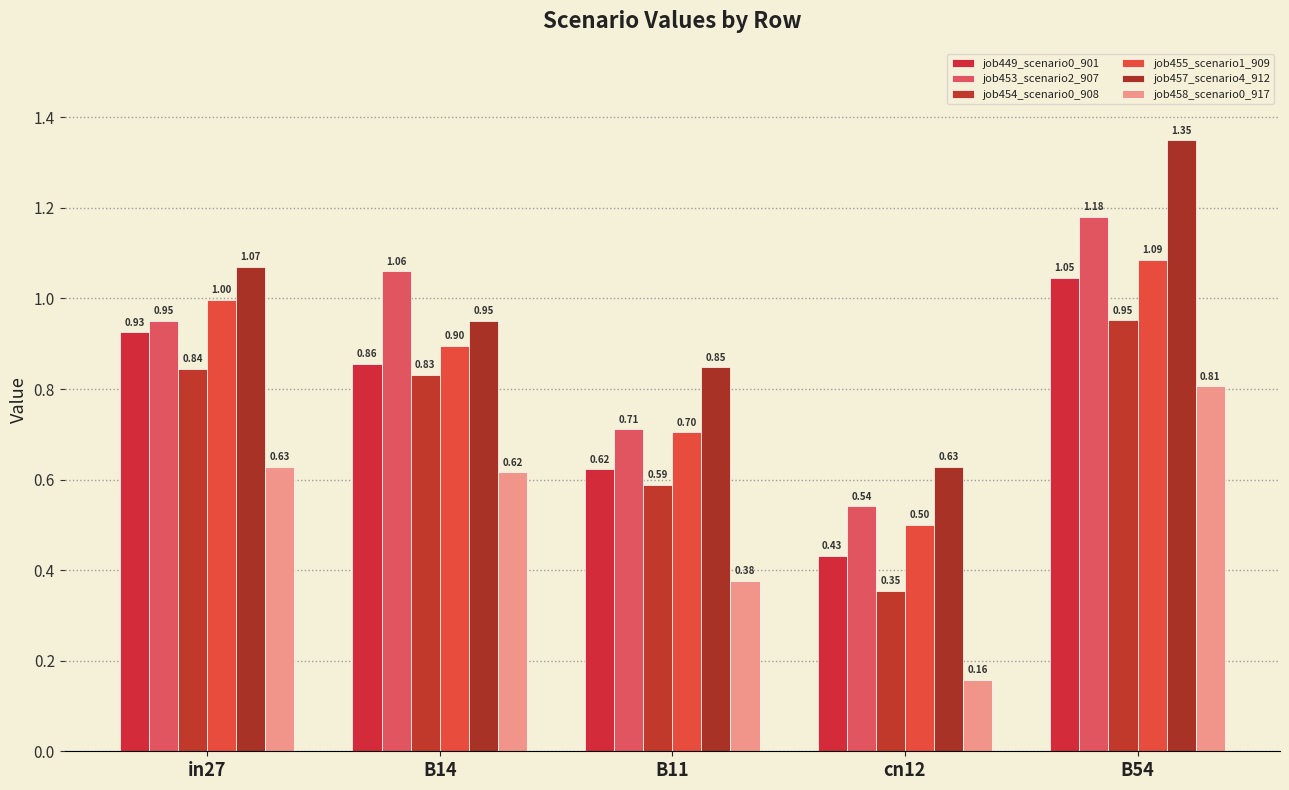

True or false: job449_scenario0_901 has a value of 0.1 at cn12.

False